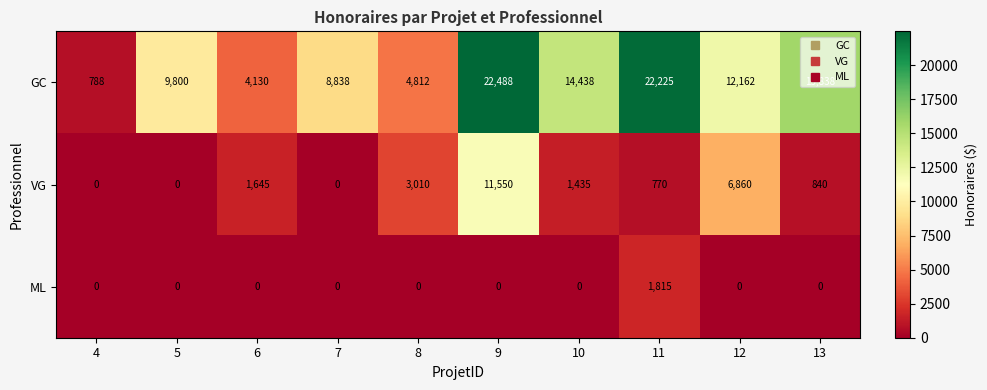

Count the number of categories in the chart.

10